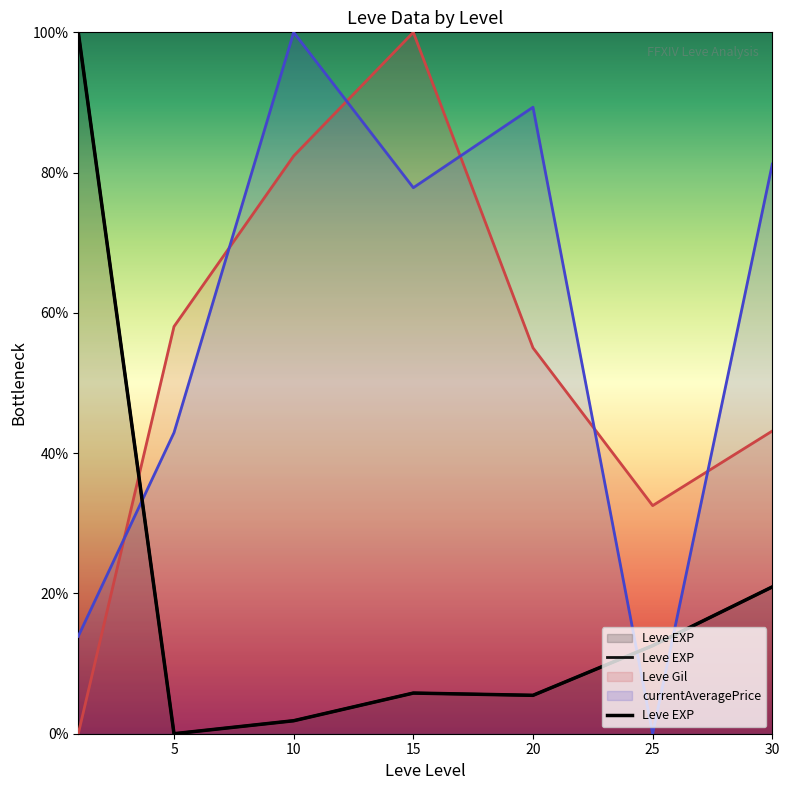

At which label is the value closest to 50?

30